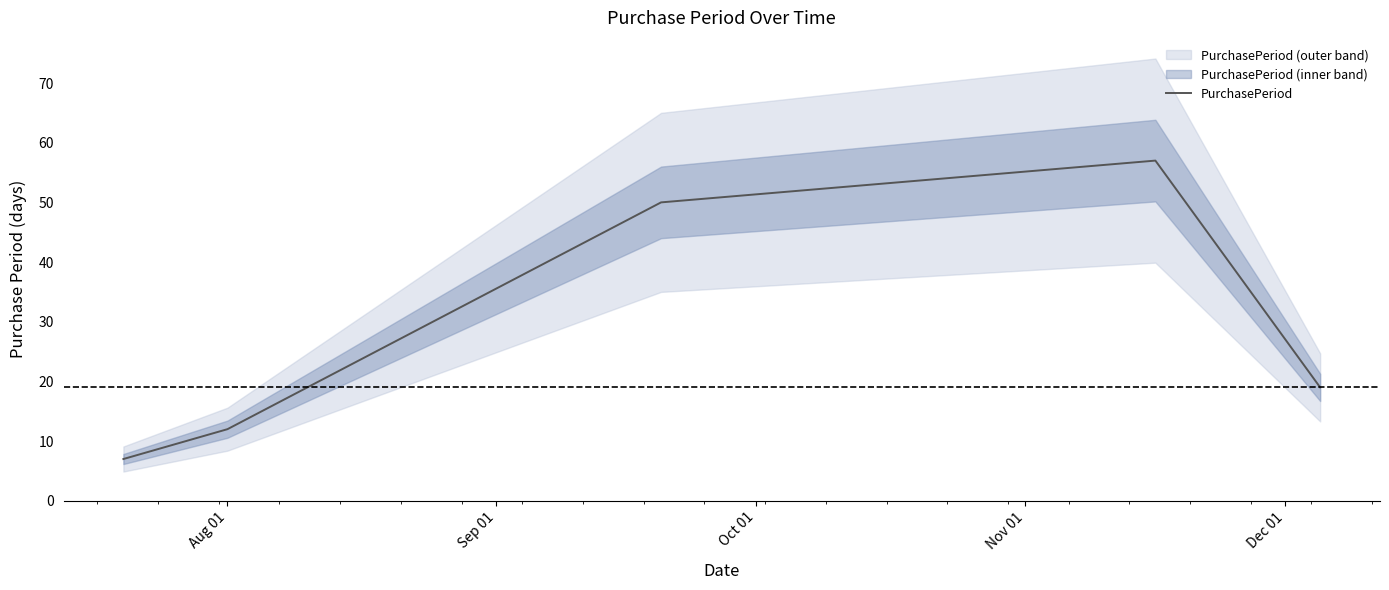

What is the maximum value for PurchasePeriod?

57